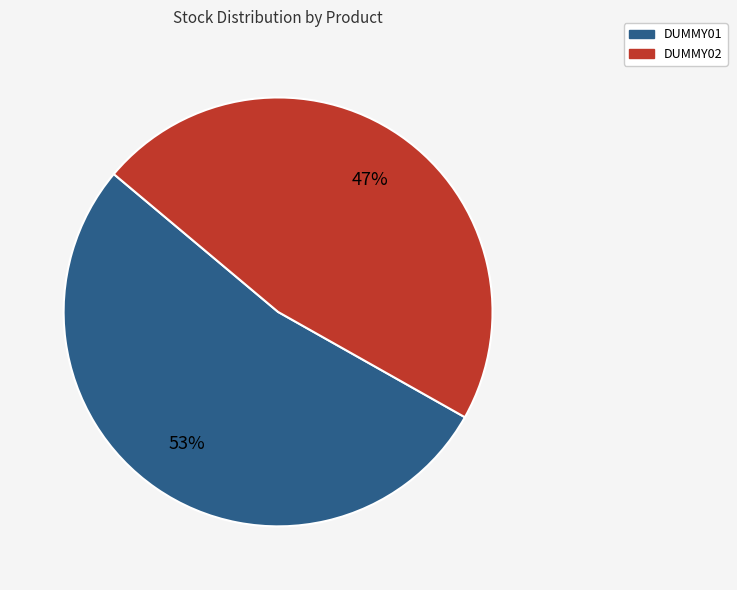

Which slice is the smallest?

DUMMY02